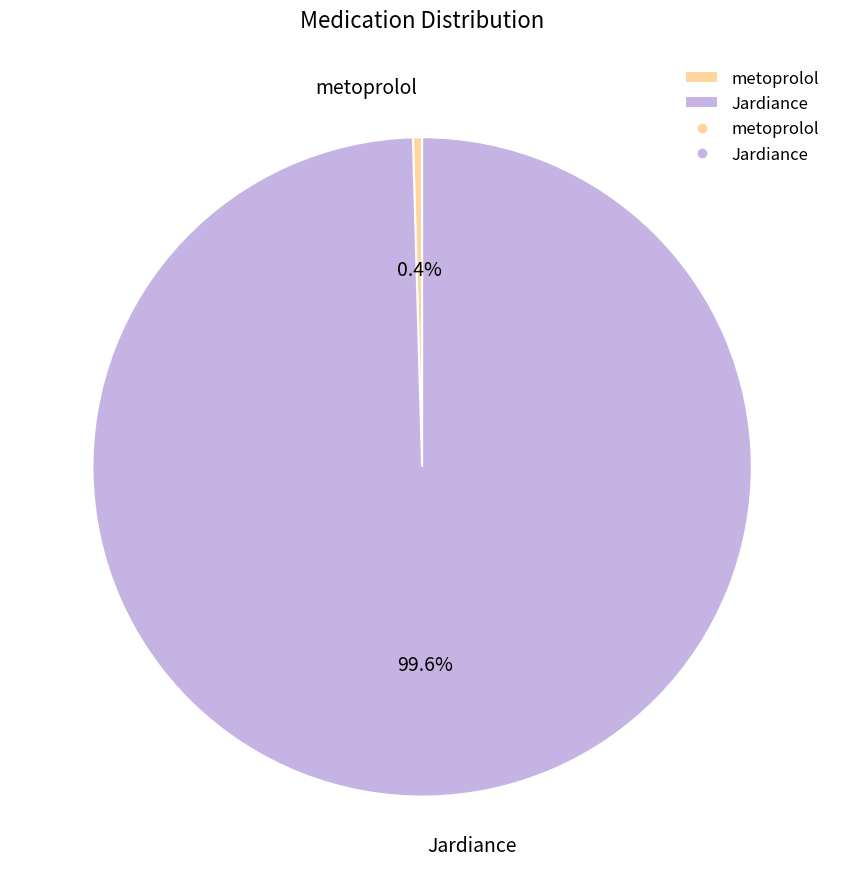

To the nearest percent, what is the average slice percentage?

50%